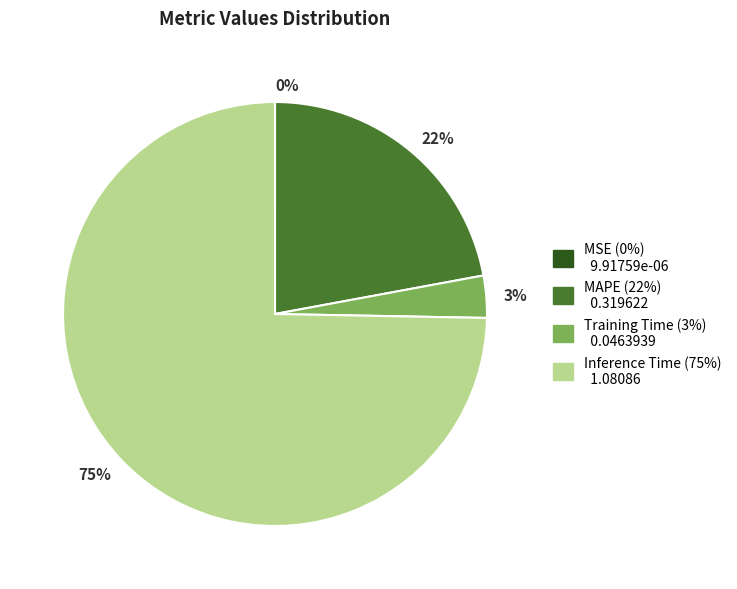

What is the largest slice in the pie chart?

Inference Time